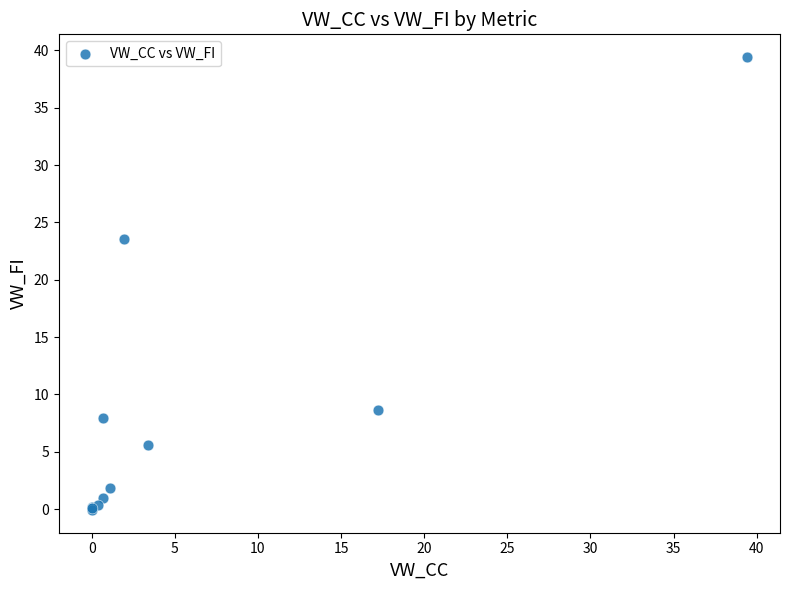

What Y value in the scatter plot is closest to 19?

23.6